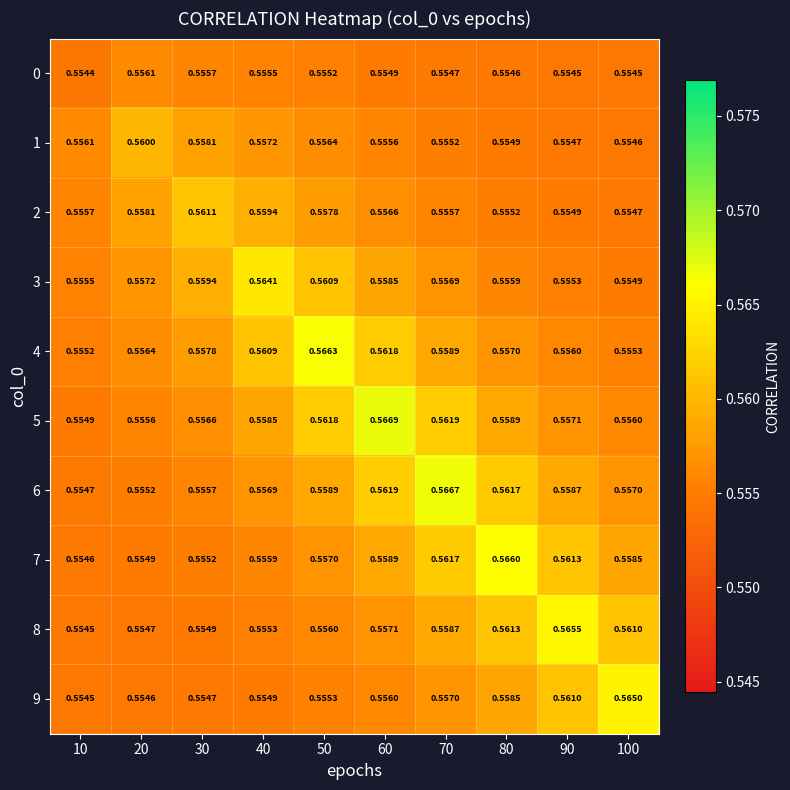

Is the value of 2 at 30 greater than the value of 9 at 70?

Yes